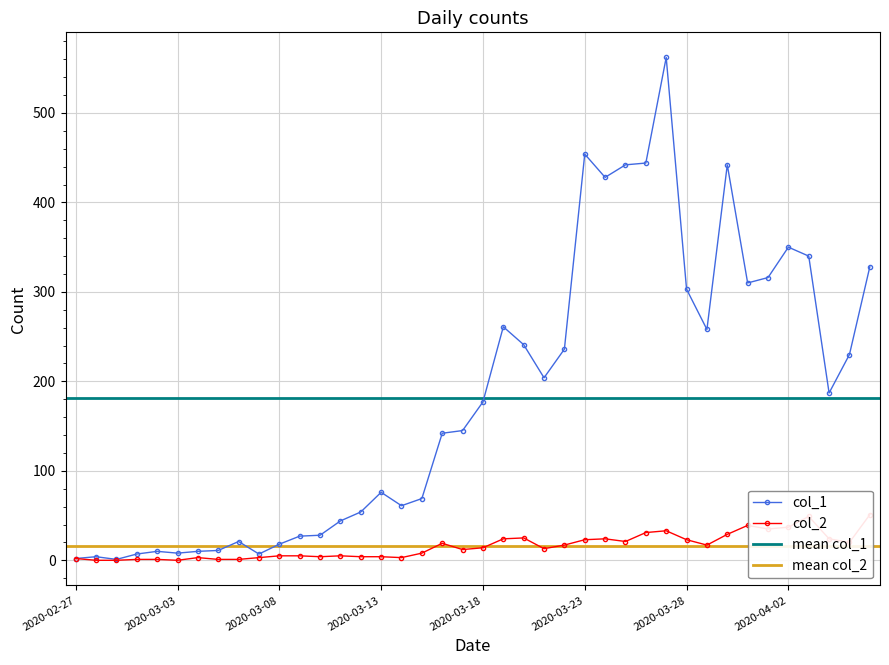

Which category has the highest value in the col_1 series?

2020-03-27